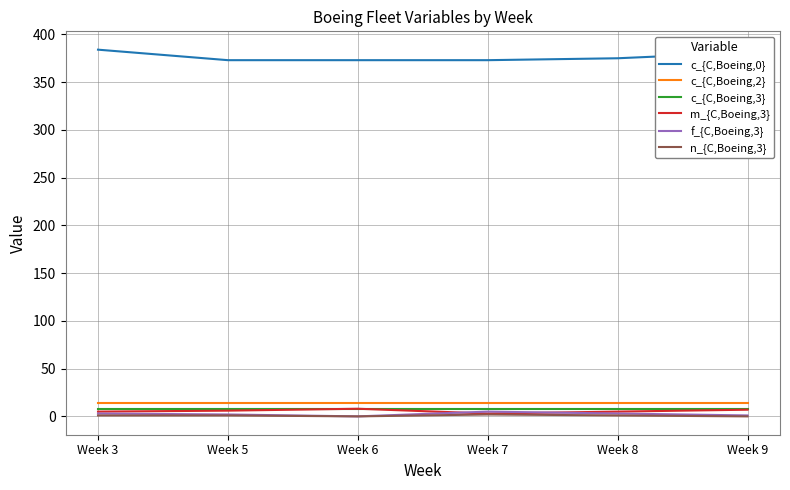

Which series has the largest total across all categories?

c_{C,Boeing,0}